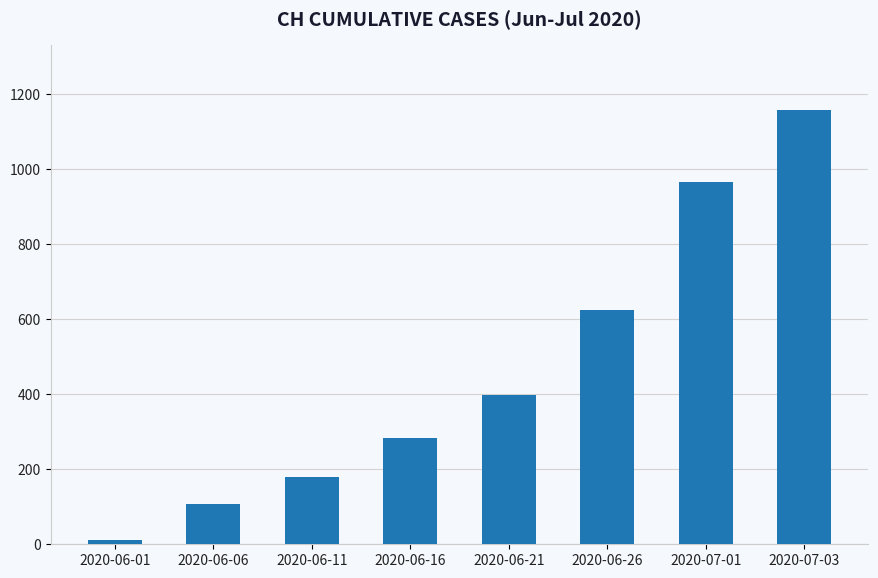

Reading left to right, extract all data points from this chart.

12	107	180	283	399	624	966	1157